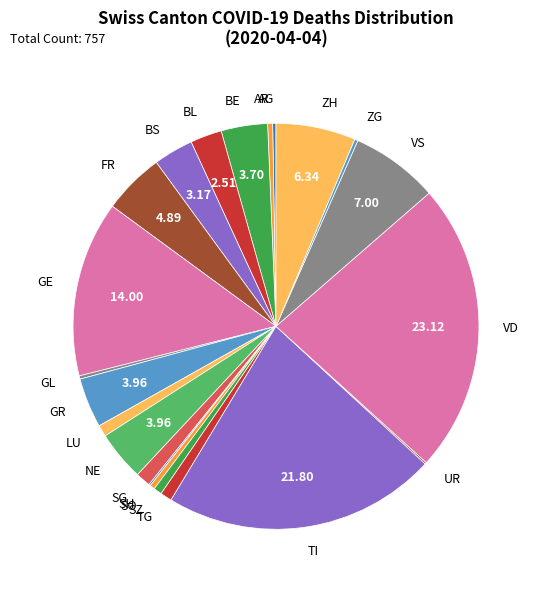

Do BS and NE together represent more than half of the pie?

No